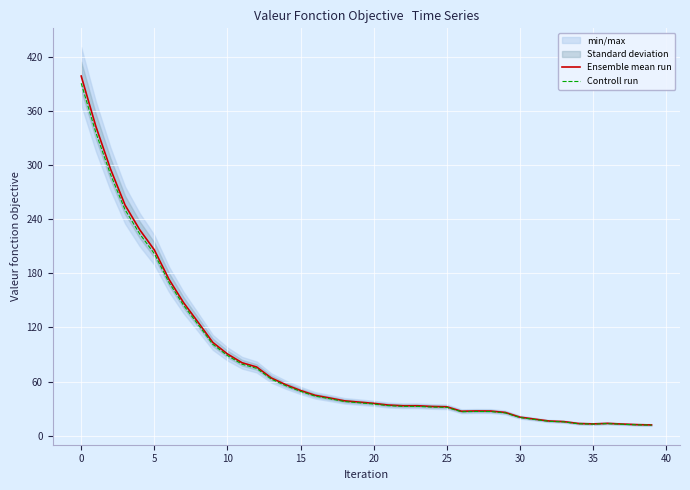

Between 21 and 36, which is larger?

21